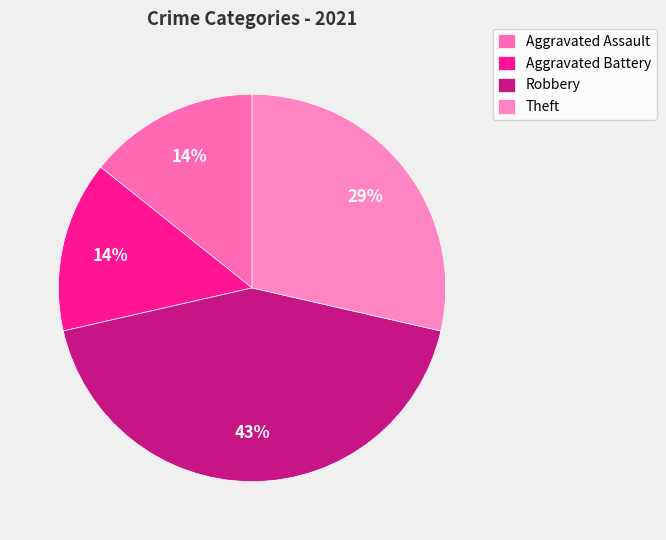

Which slice is the largest?

Robbery